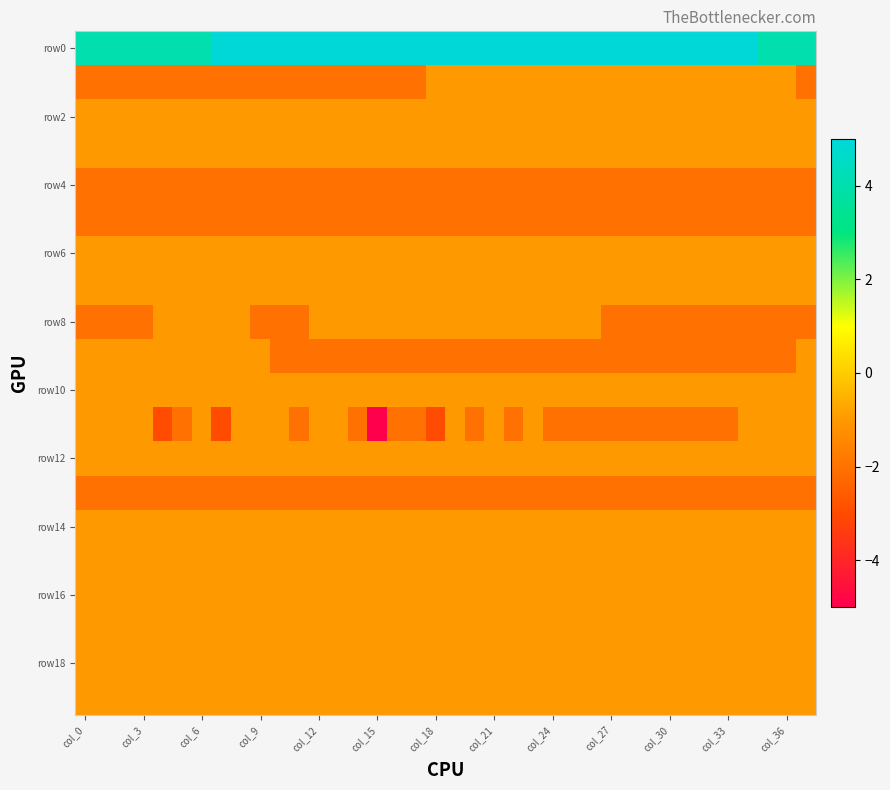

At which category does the chart reach its minimum across all series?

col_15